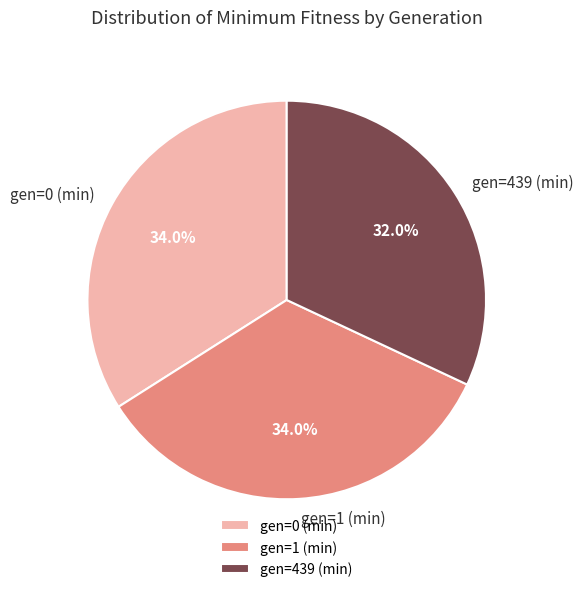

To the nearest percent, what is the difference between the gen=0 (min) and gen=439 (min) slice percentages?

2%